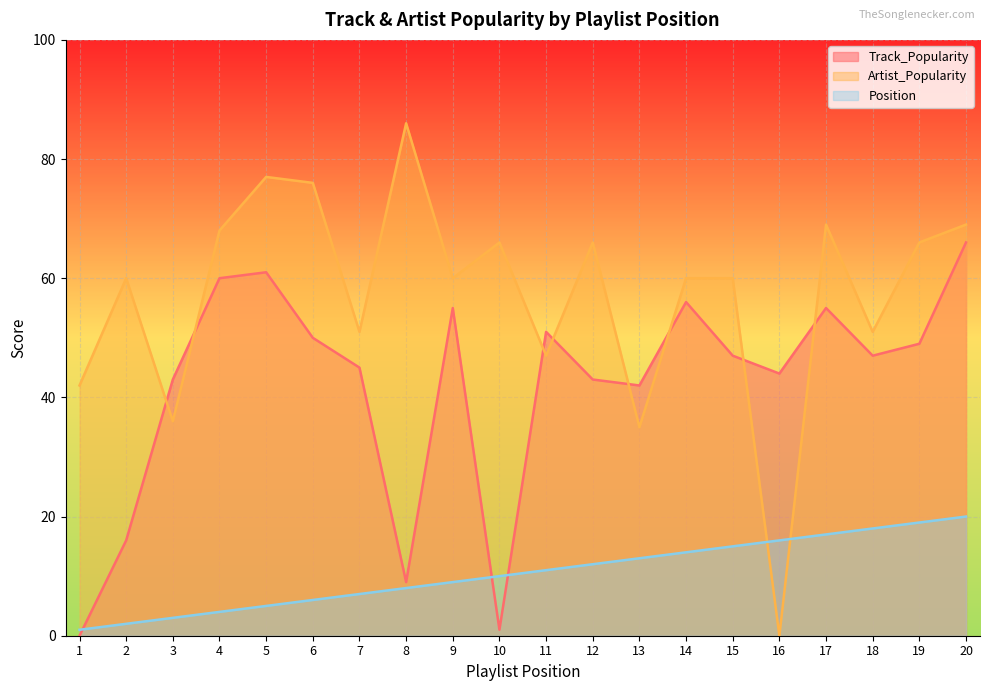

True or false: Artist_Popularity has a value of 66 at 19.

True